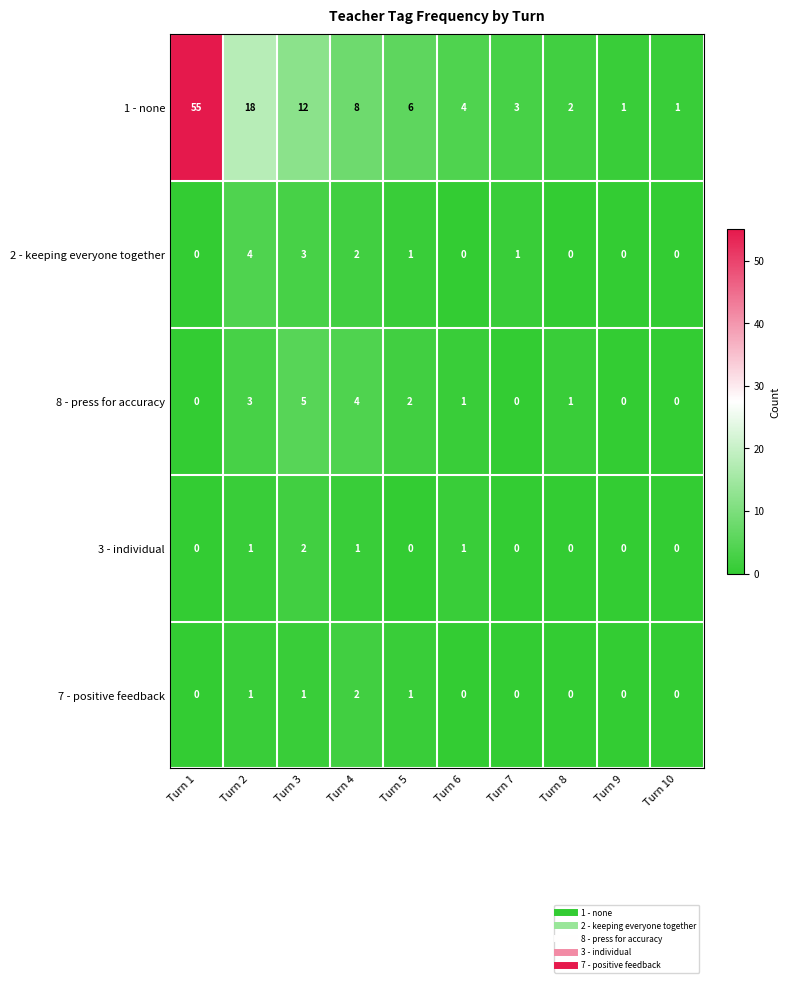

At which category is the sum across all series the highest?

Turn 1